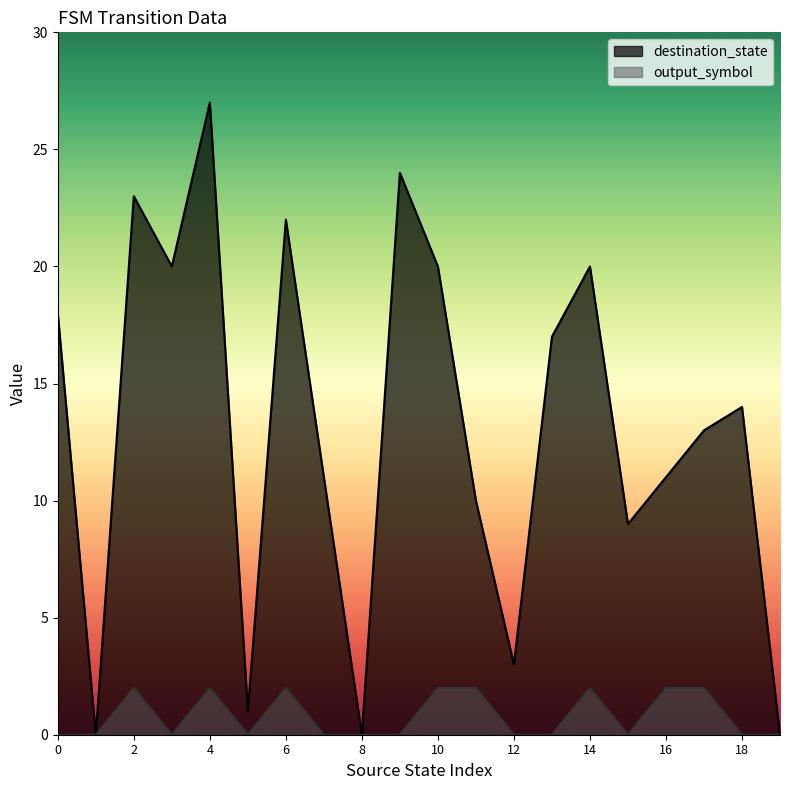

Reading right to left, transcribe all the data shown in this chart.

destination_state: 0	14	13	11	9	20	17	3	10	20	24	0	11	22	1	27	20	23	0	18
output_symbol: 0	0	2	2	0	2	0	0	2	2	0	0	0	2	0	2	0	2	0	0